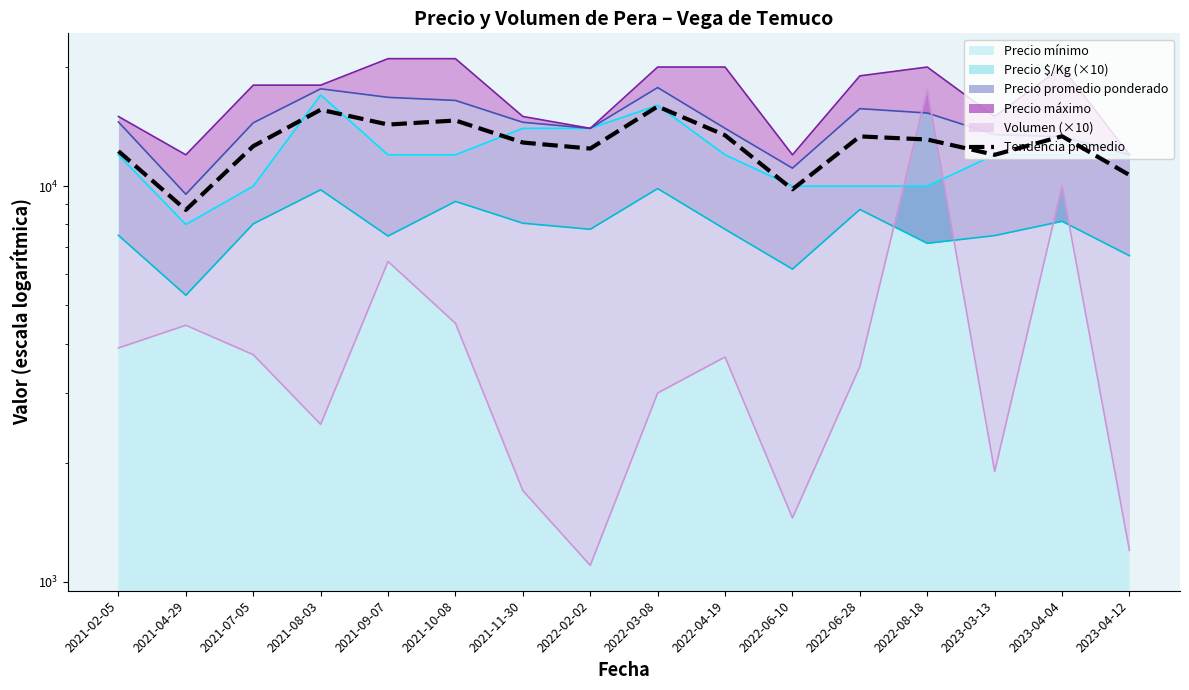

How many interior local peaks (higher than both neighbors) does the data have?

5